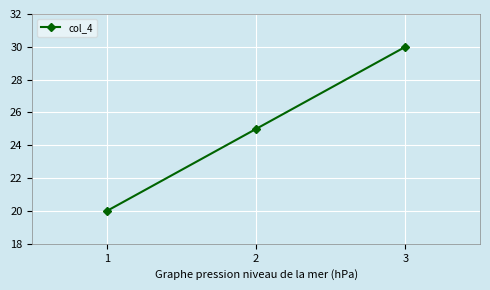

What is the value of the 2nd point from the left?

25